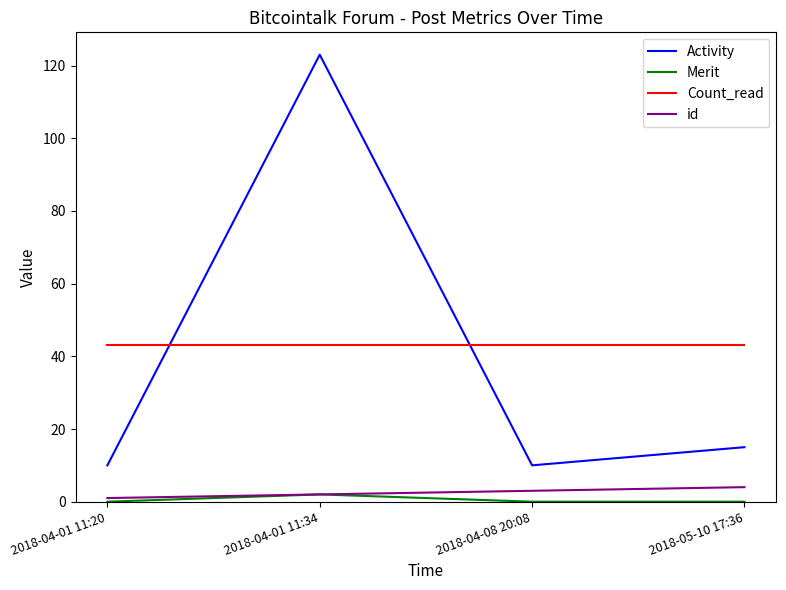

Which series has the widest spread of values?

Activity